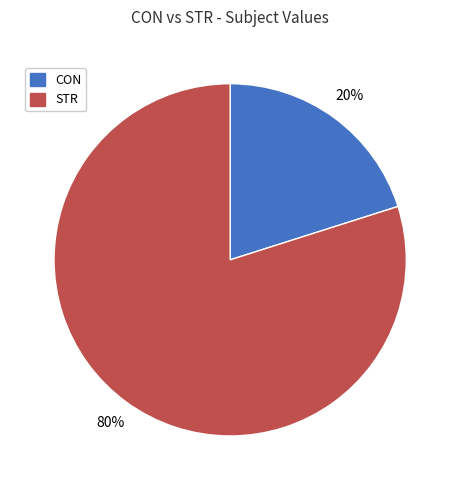

Combined, do STR and CON account for over 50%?

Yes